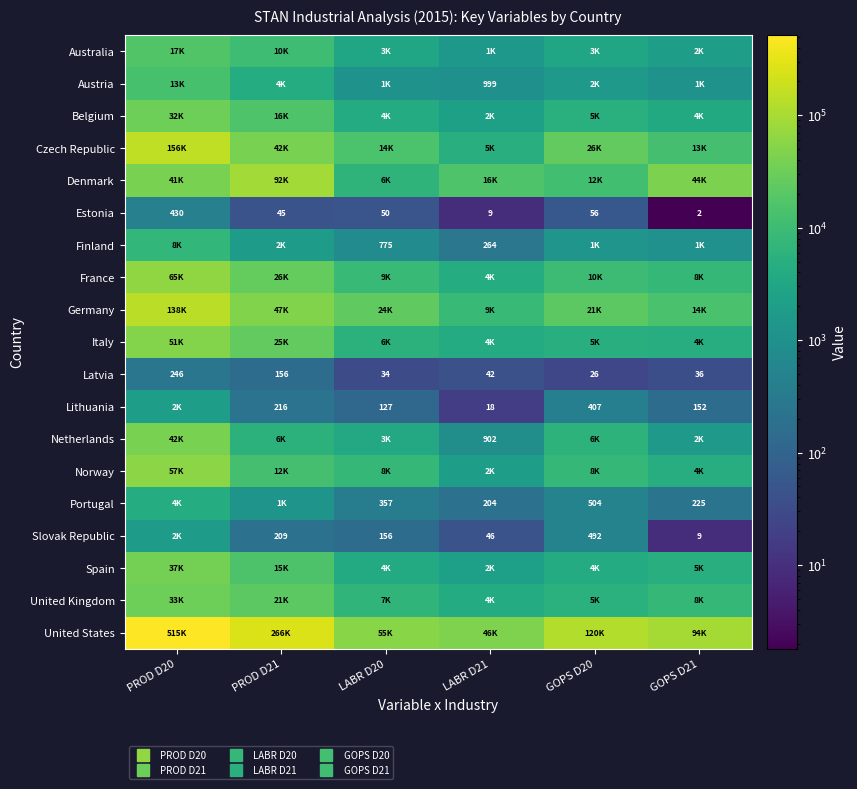

Which series has the largest total across all categories?

United States